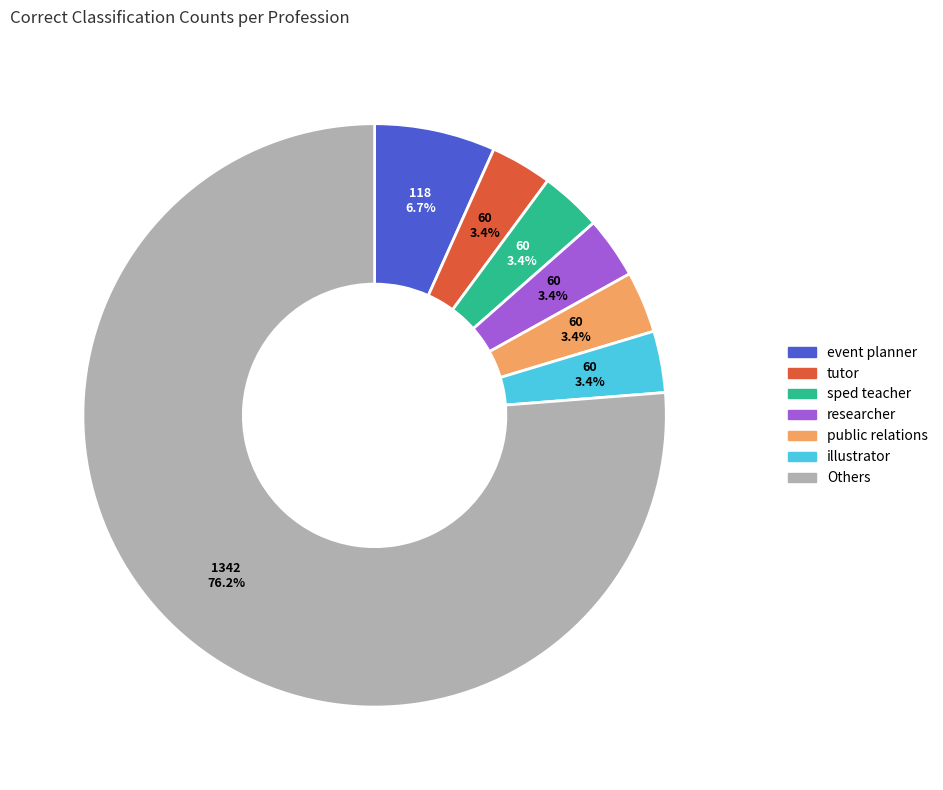

What is the ratio of the value at tutor to the value at event planner?

0.5